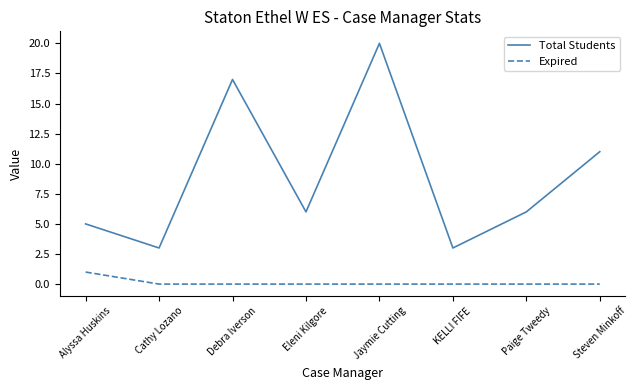

What position from the right is KELLI FIFE?

3